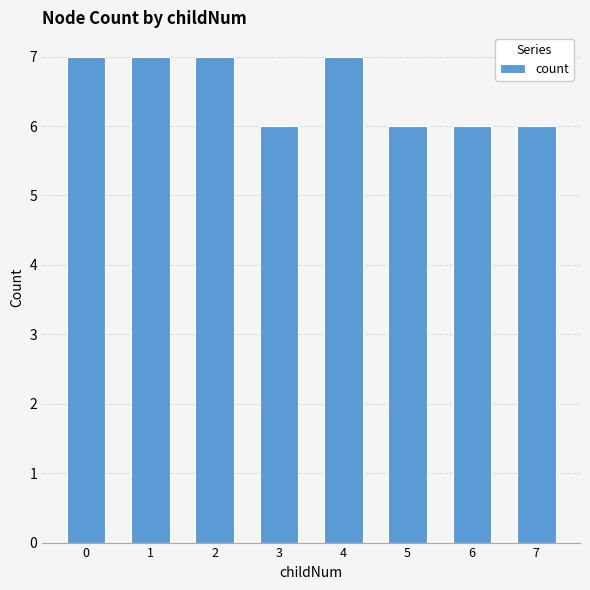

How many data points does each series have?

8